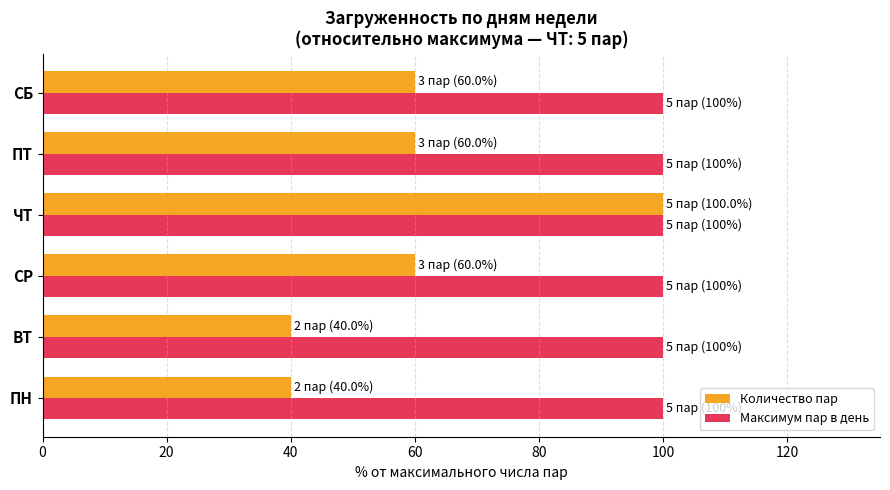

Between ВТ and СР, which series saw the biggest shift?

Количество пар